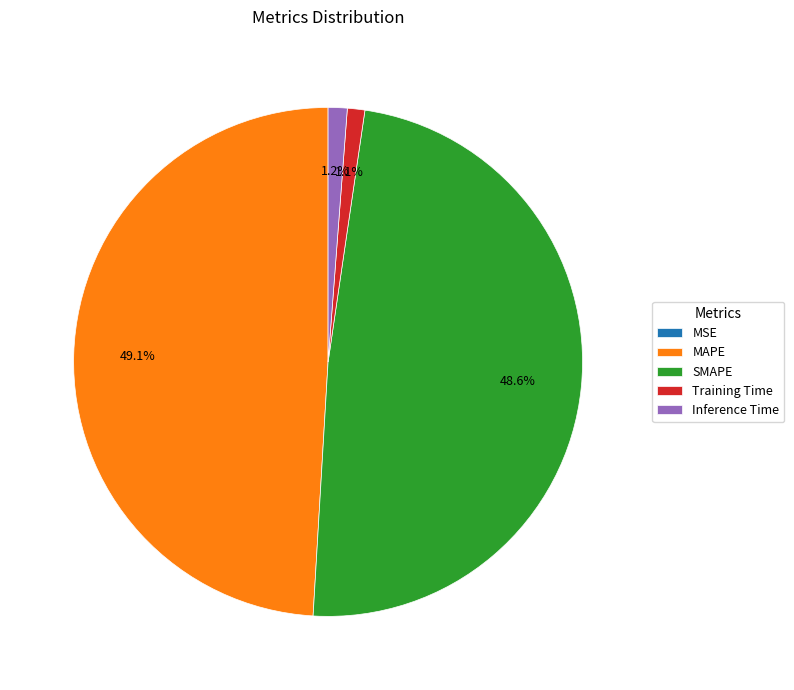

Which has a higher value, Inference Time or SMAPE?

SMAPE